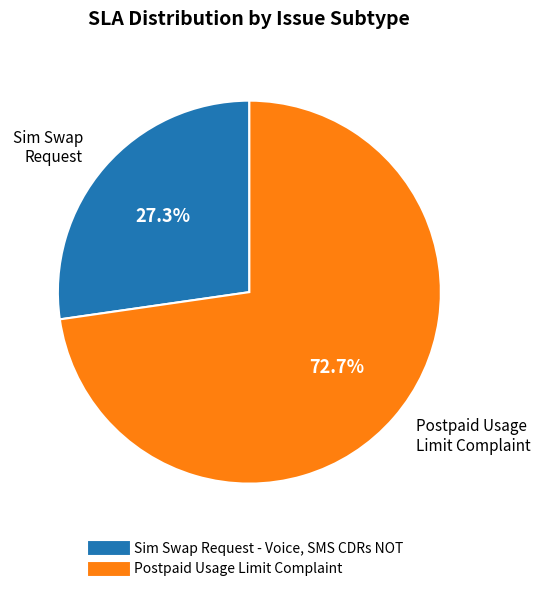

Rank the categories by value from lowest to highest.

Sim Swap Request - Voice, SMS CDRs NOT, Postpaid Usage Limit Complaint